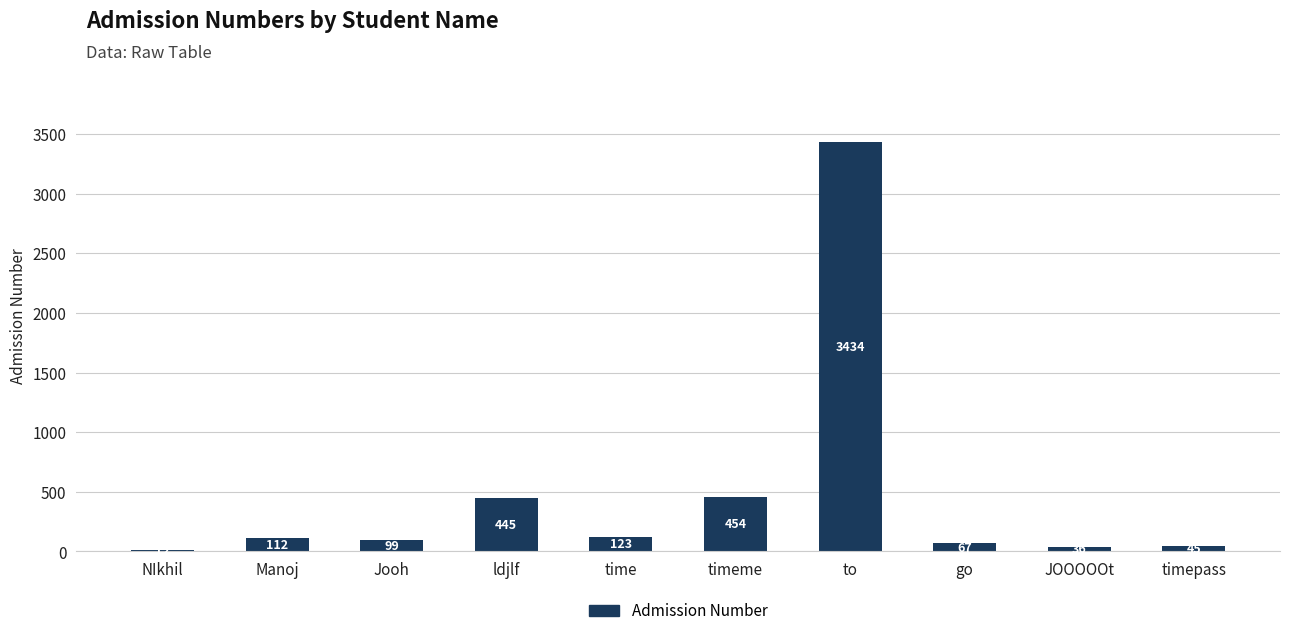

What is the difference between the maximum and minimum values?

3422